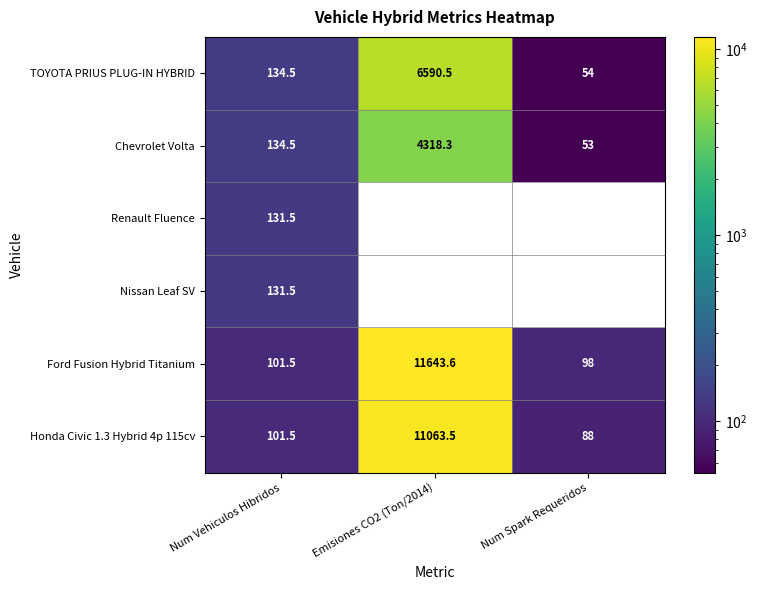

At which label does TOYOTA PRIUS PLUG-IN HYBRID first exceed 134?

Num Vehiculos Hibridos